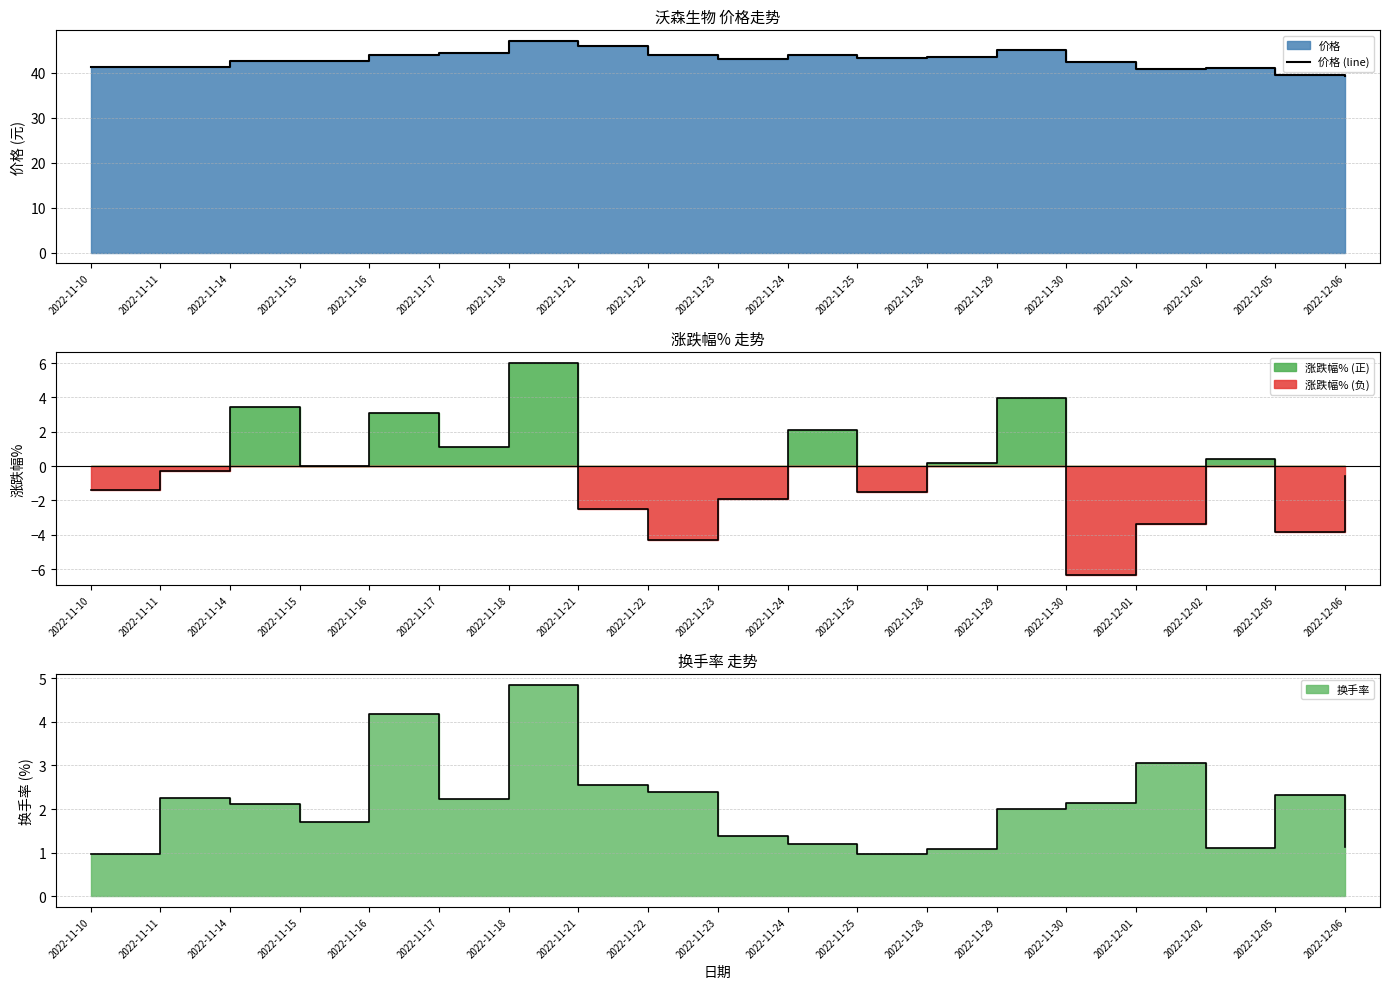

What position from the left is 2022-11-23?

10